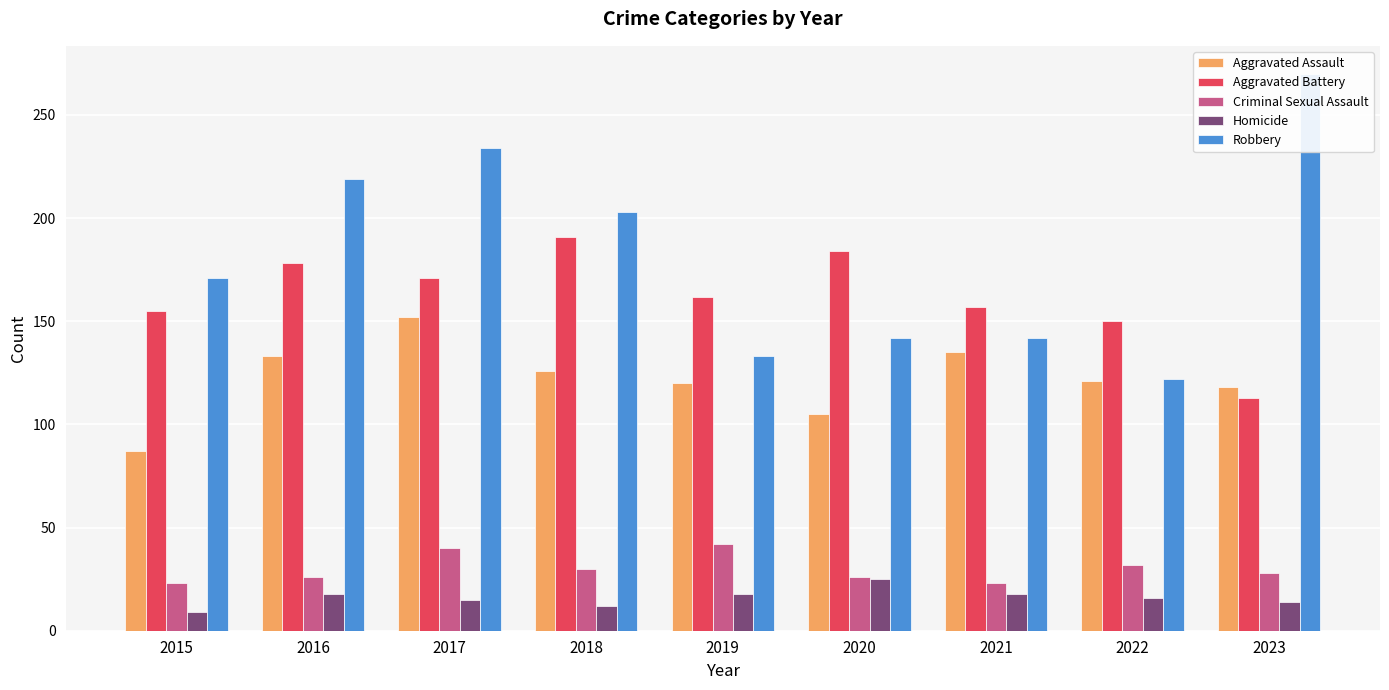

How many groups of bars are there?

9